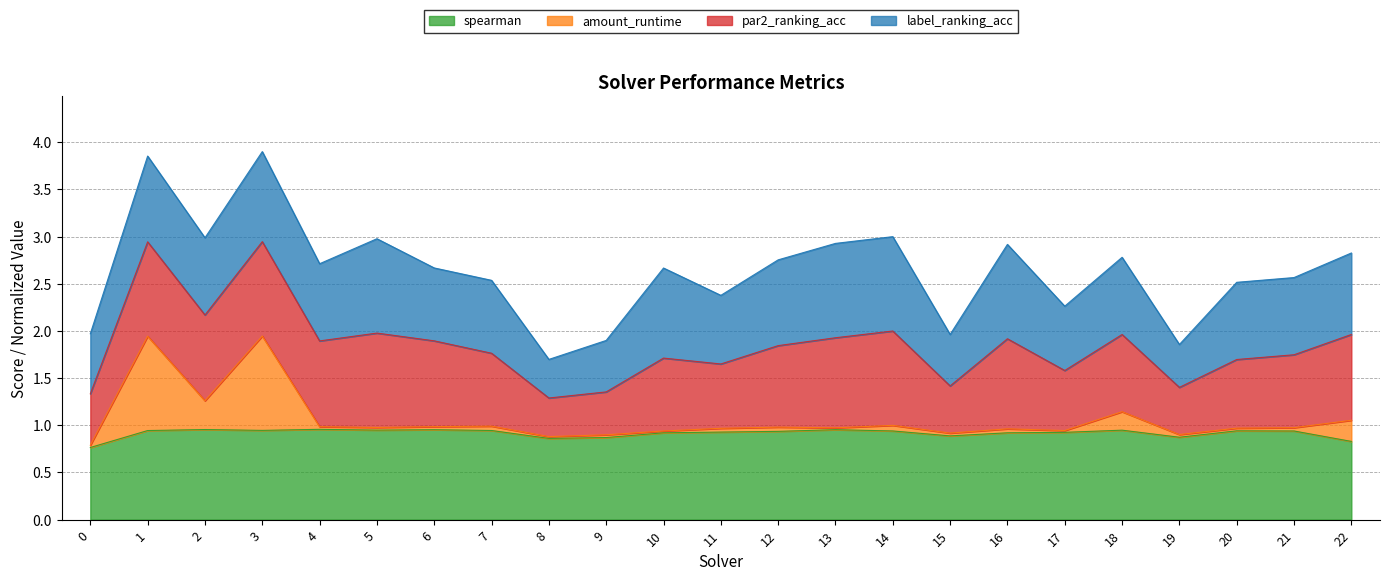

The spearman series shows 0.9 at 10. True or false?

True